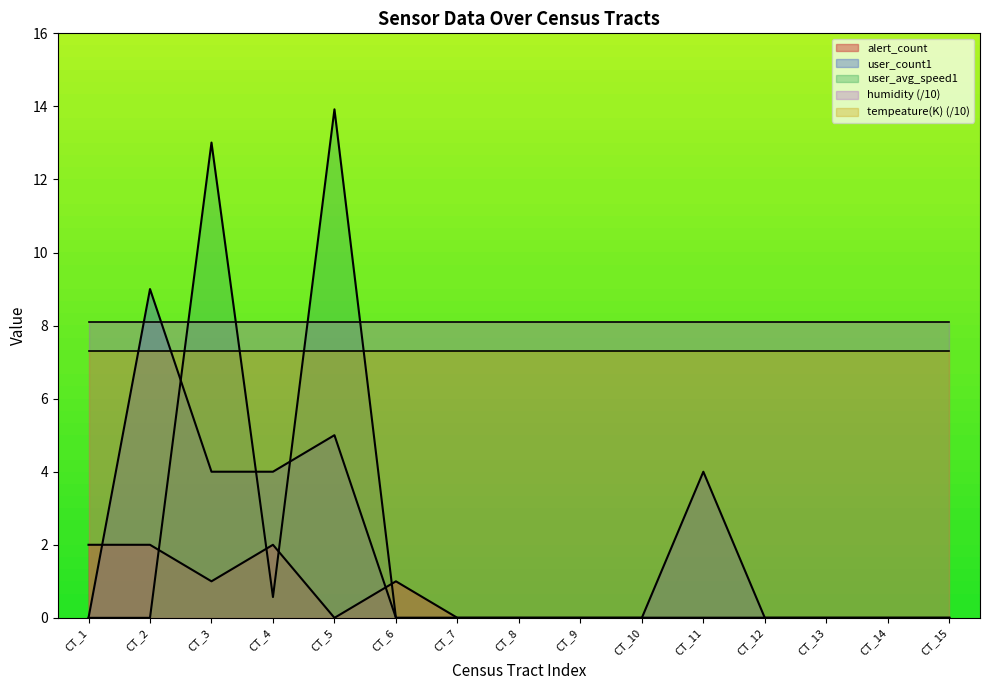

Is the value of alert_count at 17031010400 greater than the value of user_count1 at 17031030104?

Yes